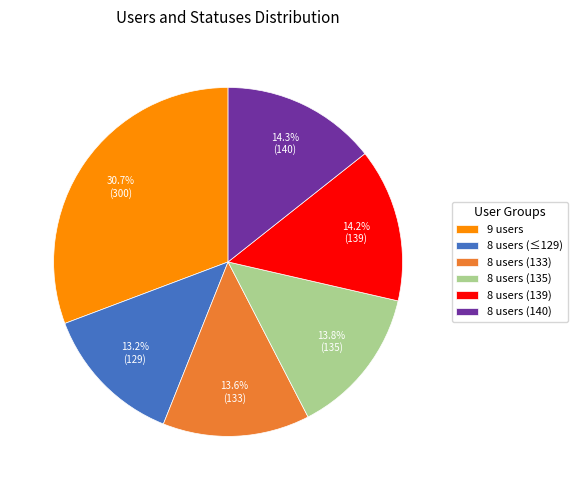

To the nearest percent, what is the difference between the largest and smallest slice percentages?

18%